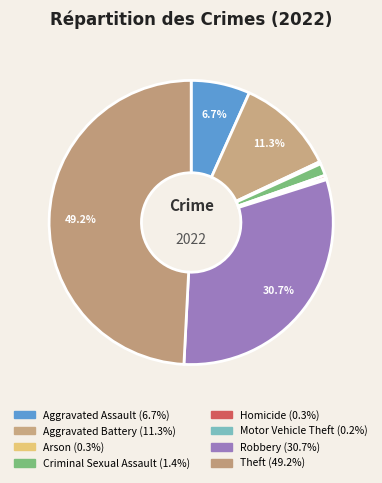

To the nearest percent, what is the average slice percentage?

12%